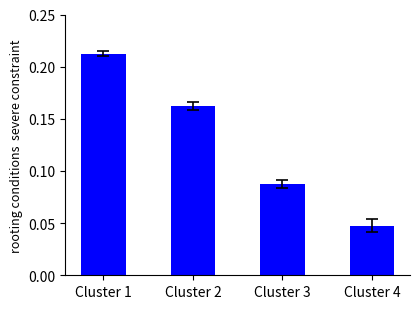

Which has a higher value, Cluster 1 or Cluster 3?

Cluster 1